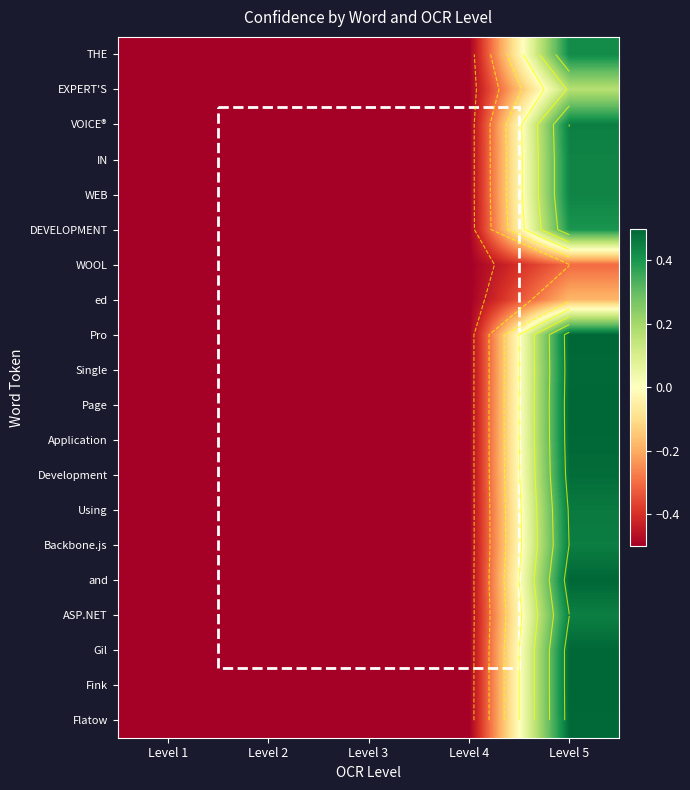

Between Level 4 and Level 5, which is larger?

Level 5